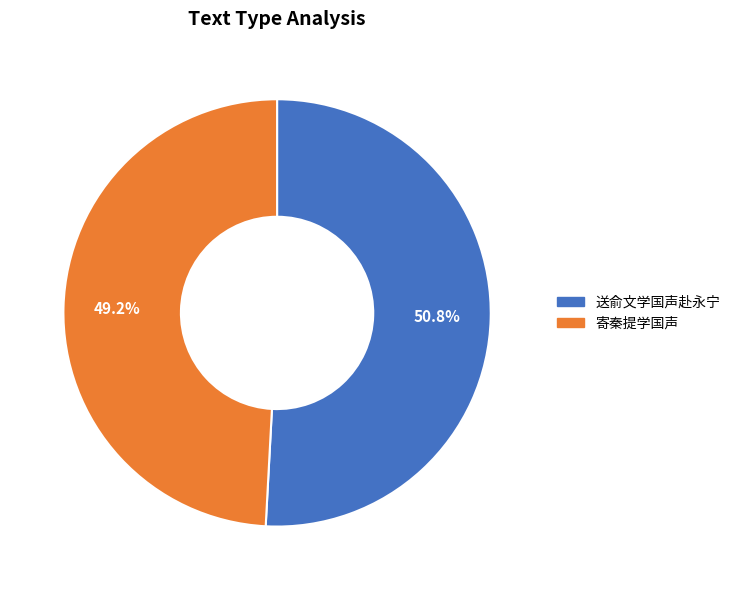

The 送俞文学国声赴永宁 slice represents 51% of the pie. True or false?

True